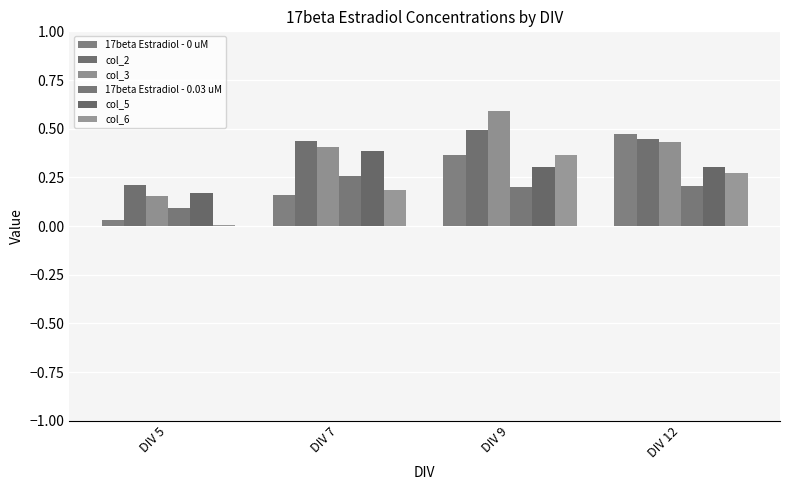

Reading right to left, extract all data points from this chart.

17beta Estradiol - 0 uM: DIV 12=0.5	DIV 9=0.4	DIV 7=0.2	DIV 5=0.0
col_2: DIV 12=0.4	DIV 9=0.5	DIV 7=0.4	DIV 5=0.2
col_3: DIV 12=0.4	DIV 9=0.6	DIV 7=0.4	DIV 5=0.2
17beta Estradiol - 0.03 uM: DIV 12=0.2	DIV 9=0.2	DIV 7=0.3	DIV 5=0.1
col_5: DIV 12=0.3	DIV 9=0.3	DIV 7=0.4	DIV 5=0.2
col_6: DIV 12=0.3	DIV 9=0.4	DIV 7=0.2	DIV 5=0.0